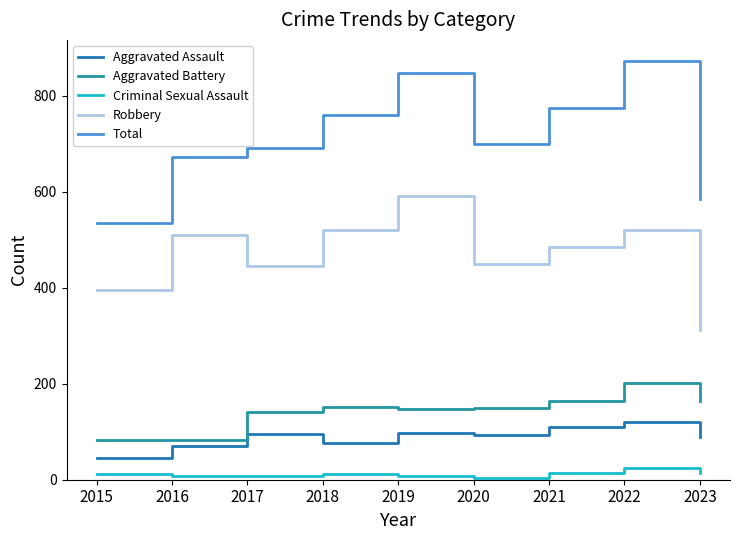

What is the sum of the Robbery values at 2016 and 2015?

905